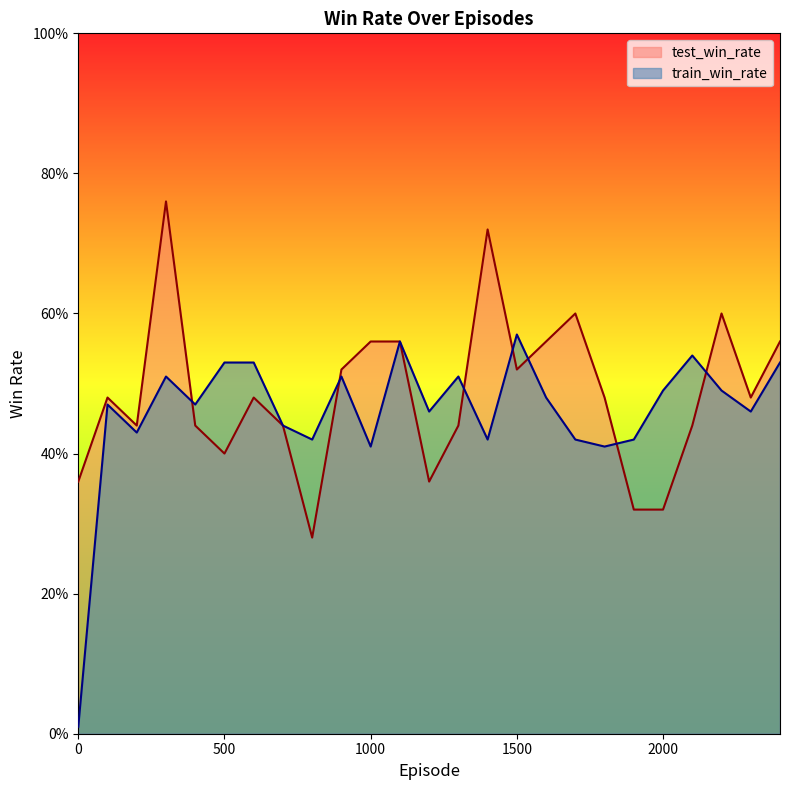

After their last crossing, which series has the higher values: test_win_rate or train_win_rate?

test_win_rate